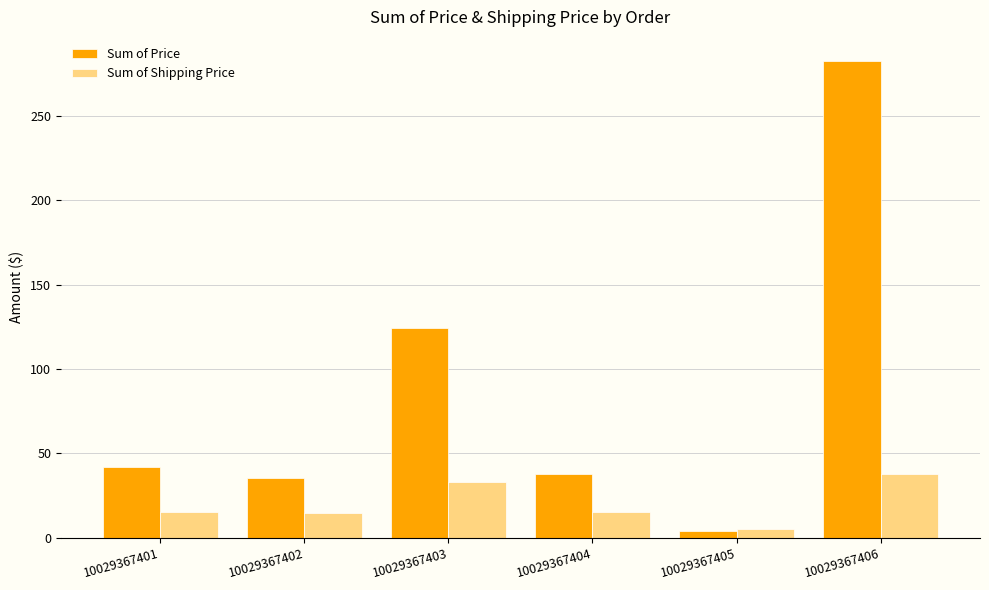

True or false: Sum of Price has a value of 194.7 at 10029367403.

False